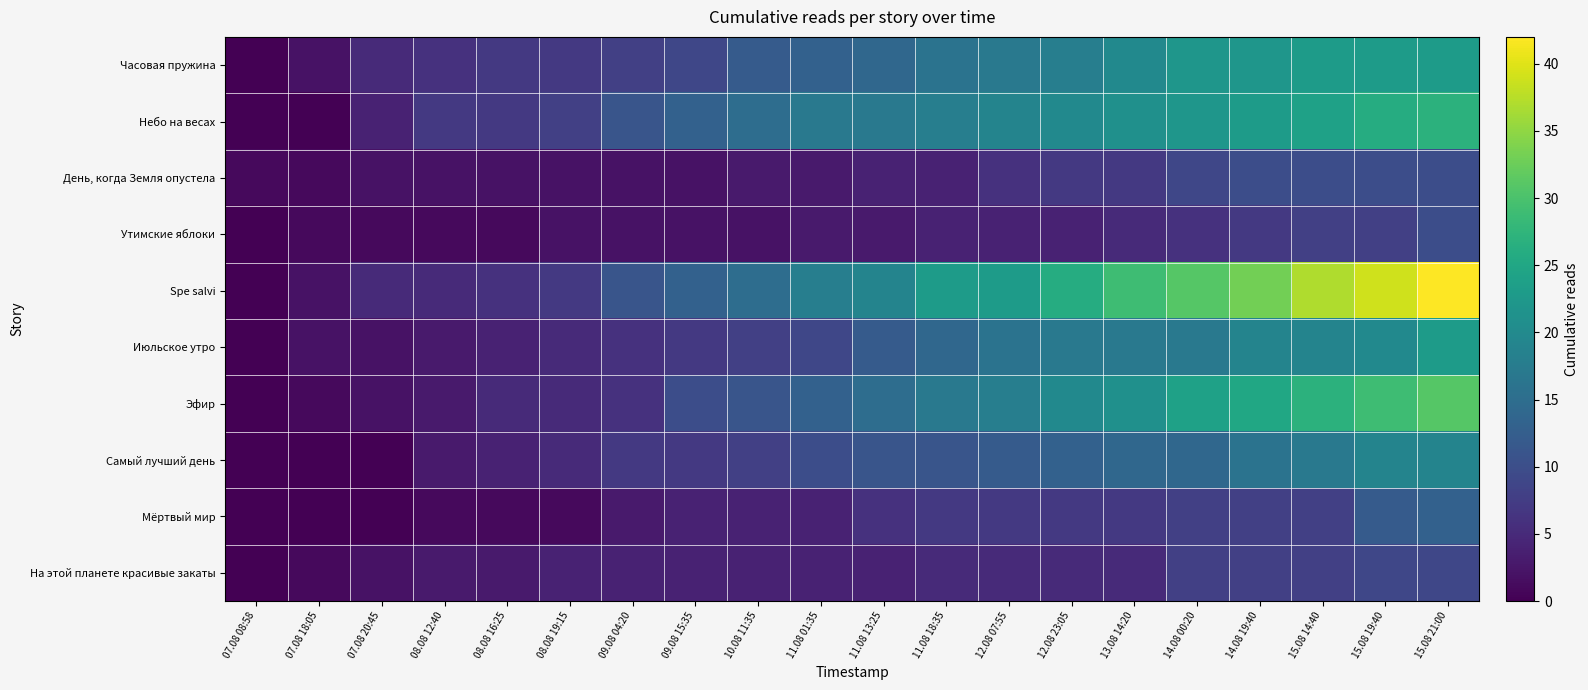

Reading left to right, extract all data points from this chart.

Часовая пружина: 07.08 08:58=0	07.08 18:05=2	07.08 20:45=5	08.08 12:40=6	08.08 16:25=7	08.08 19:15=7	09.08 04:20=8	09.08 15:35=9	10.08 11:35=12	11.08 01:35=13	11.08 13:25=14	11.08 18:35=16	12.08 07:55=17	12.08 23:05=18	13.08 14:20=20	14.08 00:20=22	14.08 19:40=22	15.08 14:40=23	15.08 19:40=23	15.08 21:00=23
Небо на весах: 07.08 08:58=0	07.08 18:05=0	07.08 20:45=4	08.08 12:40=7	08.08 16:25=7	08.08 19:15=8	09.08 04:20=11	09.08 15:35=13	10.08 11:35=15	11.08 01:35=17	11.08 13:25=17	11.08 18:35=18	12.08 07:55=19	12.08 23:05=20	13.08 14:20=21	14.08 00:20=22	14.08 19:40=23	15.08 14:40=24	15.08 19:40=26	15.08 21:00=27
День, когда Земля опустела: 07.08 08:58=1	07.08 18:05=1	07.08 20:45=2	08.08 12:40=2	08.08 16:25=2	08.08 19:15=2	09.08 04:20=2	09.08 15:35=2	10.08 11:35=3	11.08 01:35=3	11.08 13:25=4	11.08 18:35=4	12.08 07:55=6	12.08 23:05=7	13.08 14:20=7	14.08 00:20=9	14.08 19:40=10	15.08 14:40=10	15.08 19:40=10	15.08 21:00=10
Утимские яблоки: 07.08 08:58=0	07.08 18:05=1	07.08 20:45=1	08.08 12:40=1	08.08 16:25=1	08.08 19:15=2	09.08 04:20=2	09.08 15:35=2	10.08 11:35=2	11.08 01:35=3	11.08 13:25=3	11.08 18:35=4	12.08 07:55=4	12.08 23:05=4	13.08 14:20=5	14.08 00:20=6	14.08 19:40=7	15.08 14:40=8	15.08 19:40=8	15.08 21:00=10
Spe salvi: 07.08 08:58=0	07.08 18:05=2	07.08 20:45=5	08.08 12:40=5	08.08 16:25=6	08.08 19:15=7	09.08 04:20=11	09.08 15:35=13	10.08 11:35=15	11.08 01:35=18	11.08 13:25=19	11.08 18:35=23	12.08 07:55=23	12.08 23:05=26	13.08 14:20=29	14.08 00:20=31	14.08 19:40=33	15.08 14:40=37	15.08 19:40=39	15.08 21:00=42
Июльское утро: 07.08 08:58=0	07.08 18:05=2	07.08 20:45=2	08.08 12:40=3	08.08 16:25=4	08.08 19:15=5	09.08 04:20=6	09.08 15:35=7	10.08 11:35=8	11.08 01:35=9	11.08 13:25=12	11.08 18:35=14	12.08 07:55=16	12.08 23:05=17	13.08 14:20=17	14.08 00:20=17	14.08 19:40=19	15.08 14:40=19	15.08 19:40=20	15.08 21:00=23
Эфир: 07.08 08:58=0	07.08 18:05=1	07.08 20:45=2	08.08 12:40=3	08.08 16:25=5	08.08 19:15=5	09.08 04:20=6	09.08 15:35=10	10.08 11:35=11	11.08 01:35=13	11.08 13:25=15	11.08 18:35=17	12.08 07:55=18	12.08 23:05=20	13.08 14:20=21	14.08 00:20=24	14.08 19:40=25	15.08 14:40=27	15.08 19:40=29	15.08 21:00=31
Самый лучший день: 07.08 08:58=0	07.08 18:05=0	07.08 20:45=0	08.08 12:40=3	08.08 16:25=4	08.08 19:15=5	09.08 04:20=7	09.08 15:35=7	10.08 11:35=8	11.08 01:35=10	11.08 13:25=11	11.08 18:35=11	12.08 07:55=12	12.08 23:05=13	13.08 14:20=14	14.08 00:20=14	14.08 19:40=16	15.08 14:40=17	15.08 19:40=19	15.08 21:00=19
Мёртвый мир: 07.08 08:58=0	07.08 18:05=0	07.08 20:45=0	08.08 12:40=1	08.08 16:25=1	08.08 19:15=1	09.08 04:20=3	09.08 15:35=4	10.08 11:35=4	11.08 01:35=4	11.08 13:25=6	11.08 18:35=7	12.08 07:55=7	12.08 23:05=7	13.08 14:20=7	14.08 00:20=8	14.08 19:40=8	15.08 14:40=8	15.08 19:40=12	15.08 21:00=13
На этой планете красивые закаты: 07.08 08:58=0	07.08 18:05=1	07.08 20:45=2	08.08 12:40=3	08.08 16:25=3	08.08 19:15=4	09.08 04:20=4	09.08 15:35=4	10.08 11:35=4	11.08 01:35=4	11.08 13:25=4	11.08 18:35=5	12.08 07:55=5	12.08 23:05=5	13.08 14:20=5	14.08 00:20=8	14.08 19:40=8	15.08 14:40=8	15.08 19:40=9	15.08 21:00=9